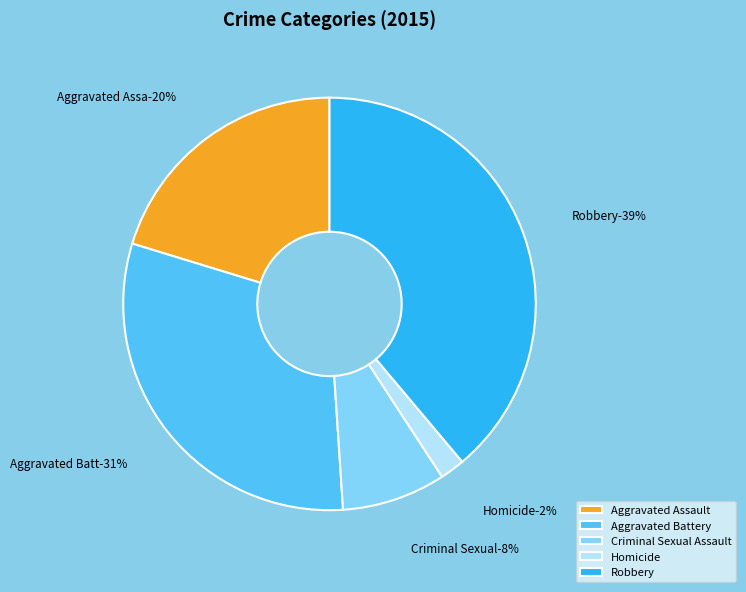

True or false: Aggravated Assault accounts for 20% of the total.

True